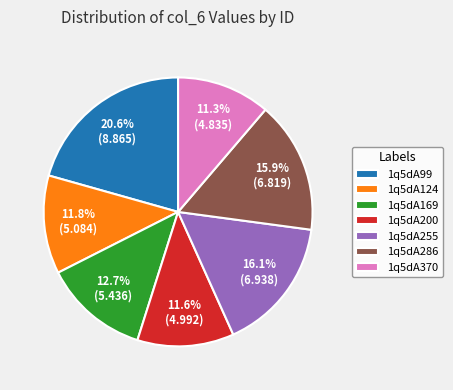

How many slices are in this pie chart?

7